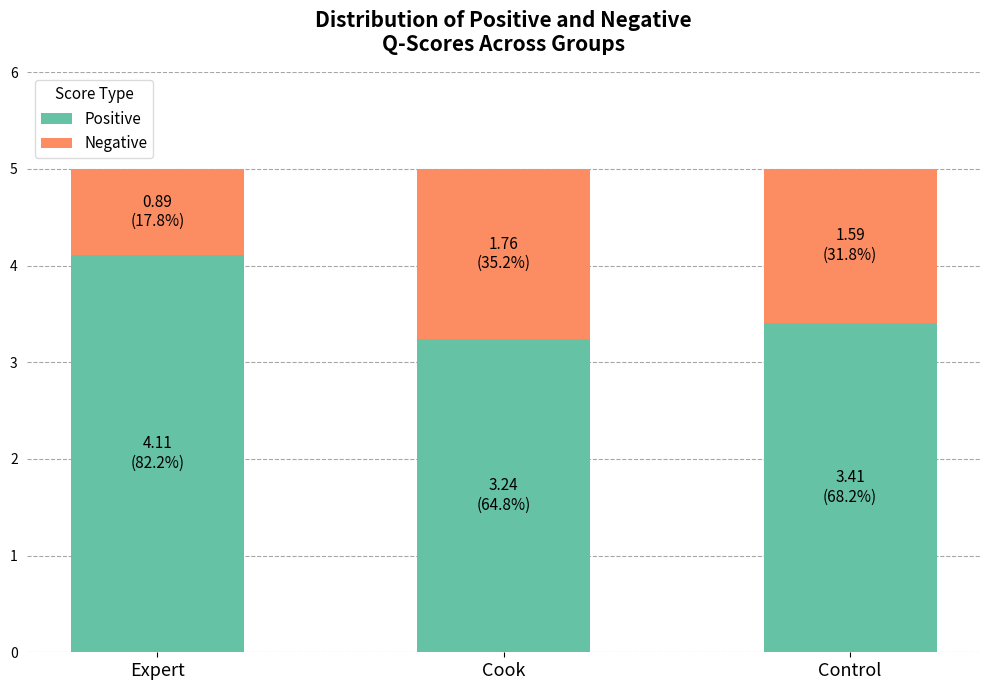

What is the highest value of the Positive series?

4.1